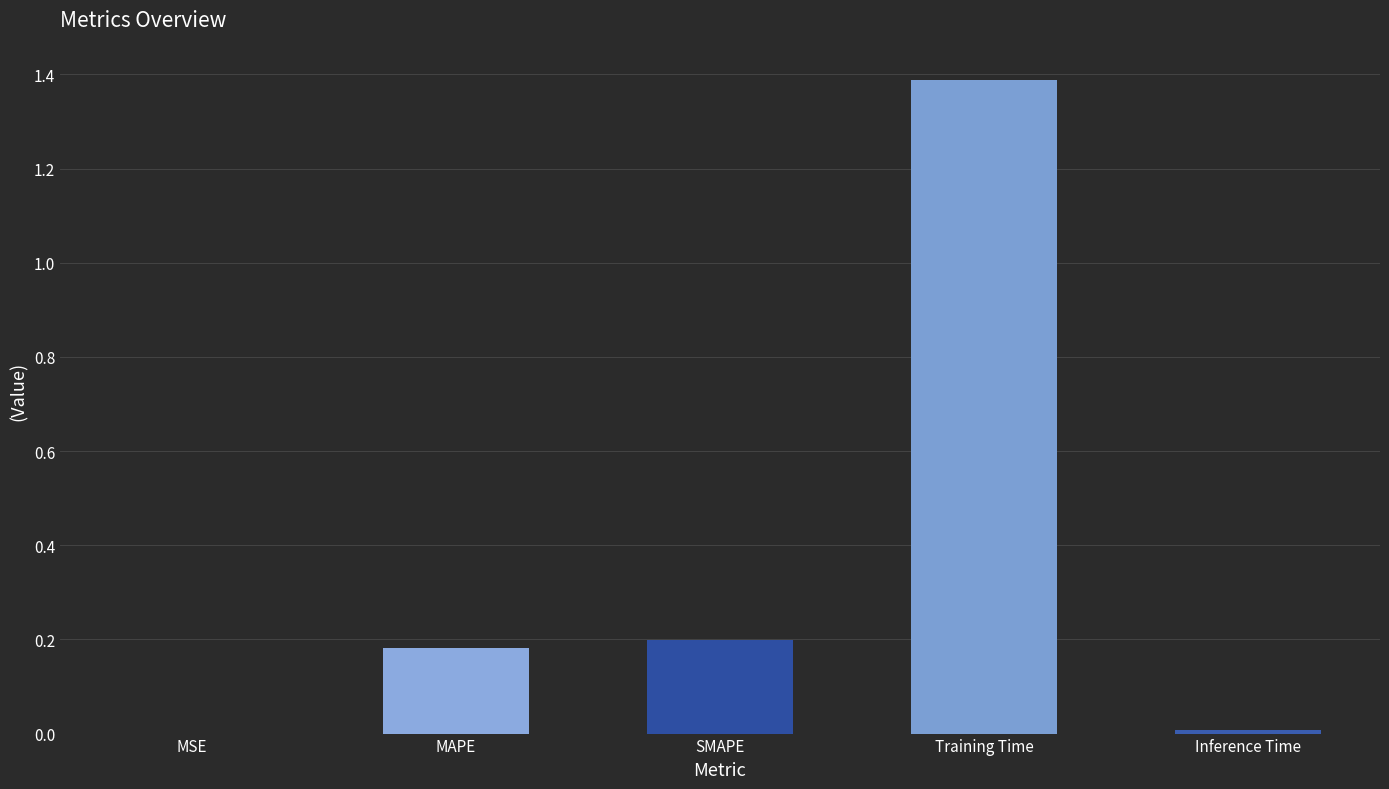

What is the sum of all values?

1.8